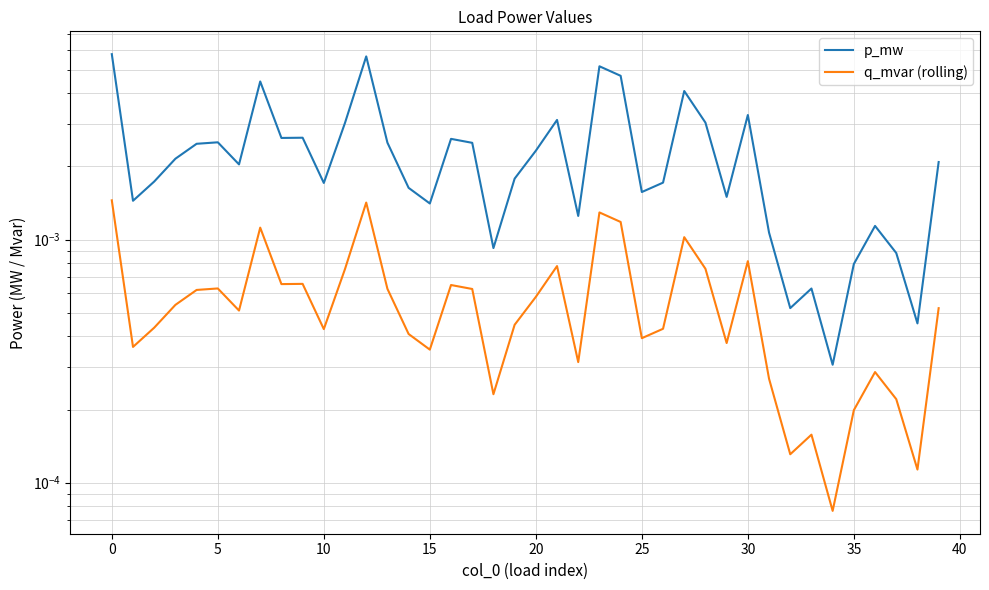

In q_mvar (rolling), how many points are lower than both neighbors (excluding endpoints)?

12